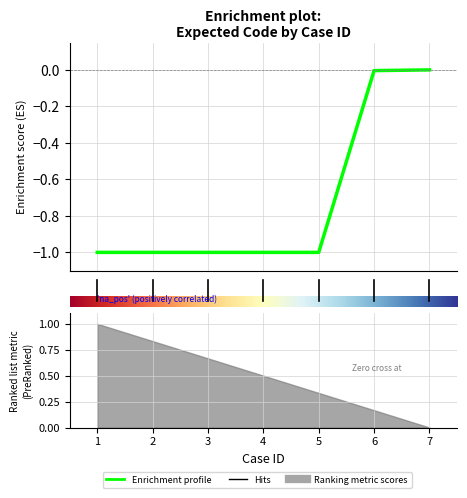

How many lines are shown in the chart?

1